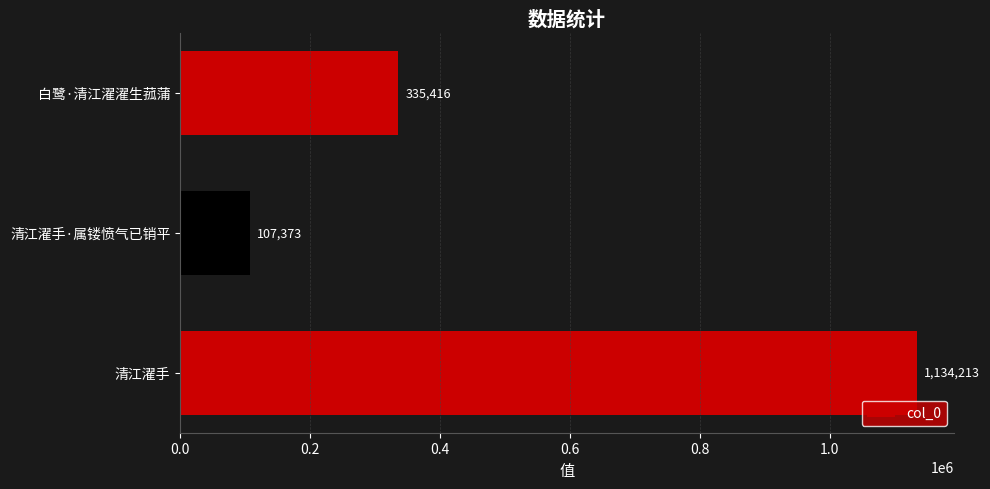

List the labels in order of value, smallest first.

清江濯手·属镂愤气已销平, 白鹭·清江濯濯生菰蒲, 清江濯手